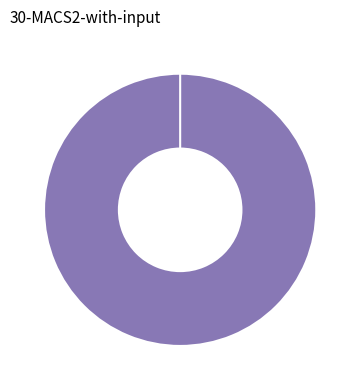

Is the sum of fSOwfL4pBi1UvYgG2KFpzskreWc= and TnN0MyCq0HlC0pSTV1l4RLPLc+A= greater than half?

Yes